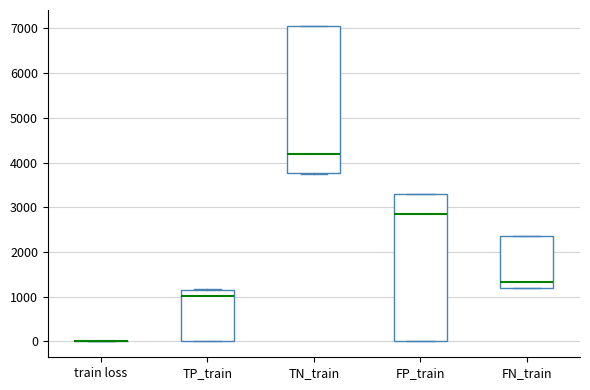

Where is the upper edge of the box for FN_train on the y-axis? The values are not printed on the chart, so give them approximately, as read against the axis.

2400